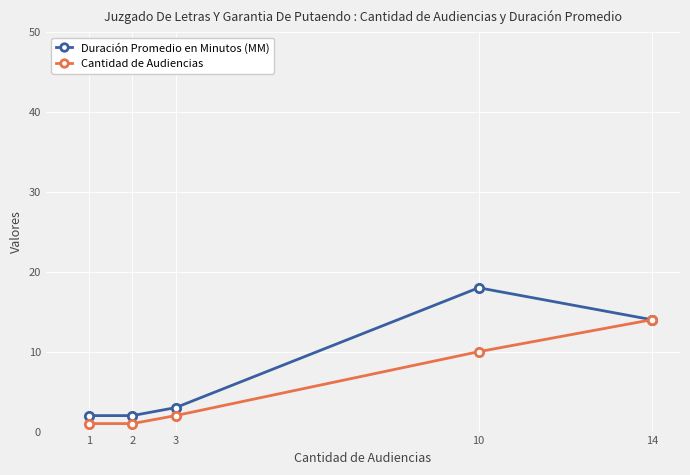

The Duración Promedio en Minutos (MM) series shows 21 at 14. True or false?

False